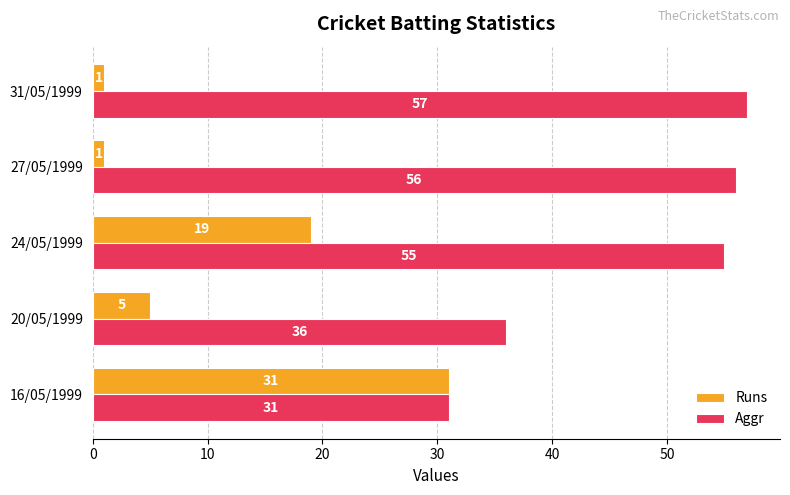

How many data points does each series have?

5